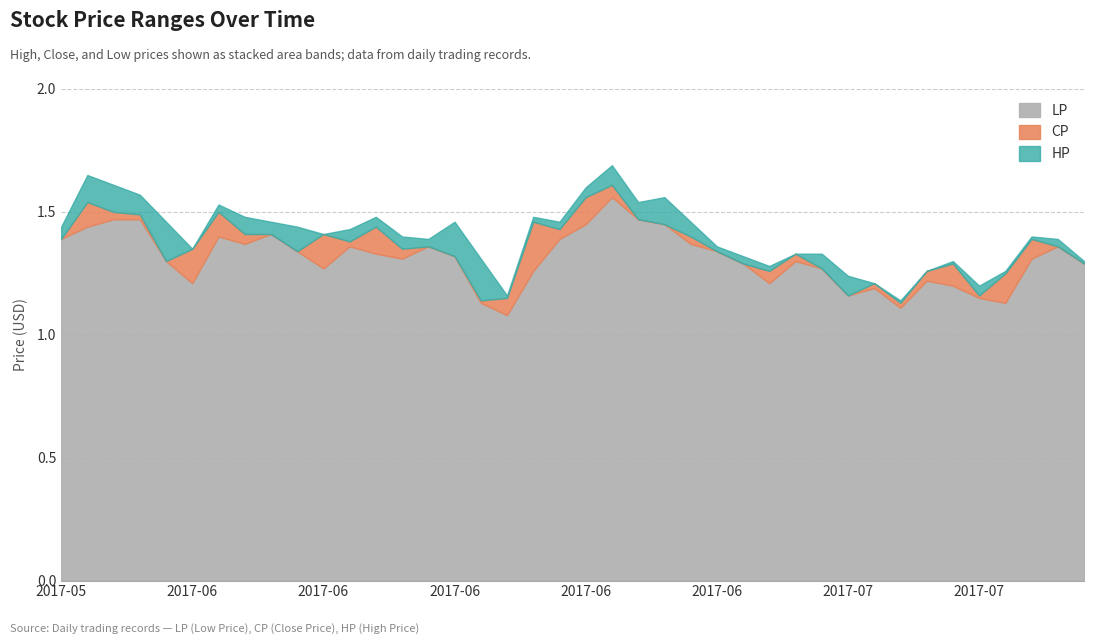

Does the chart have visible grid lines?

Yes